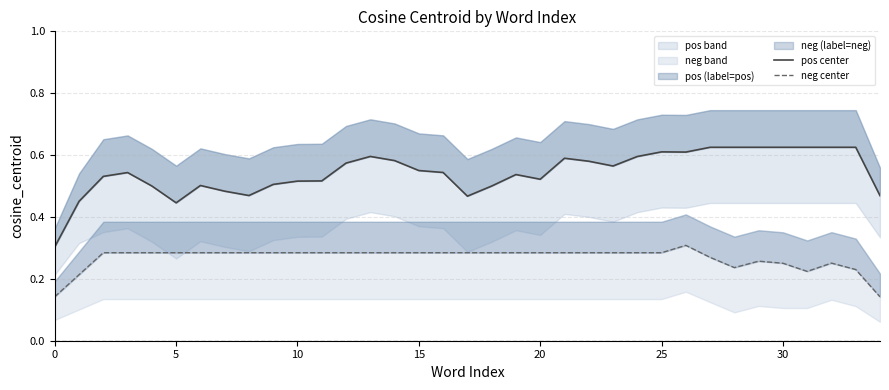

What is the total value across all series at 7?

0.8